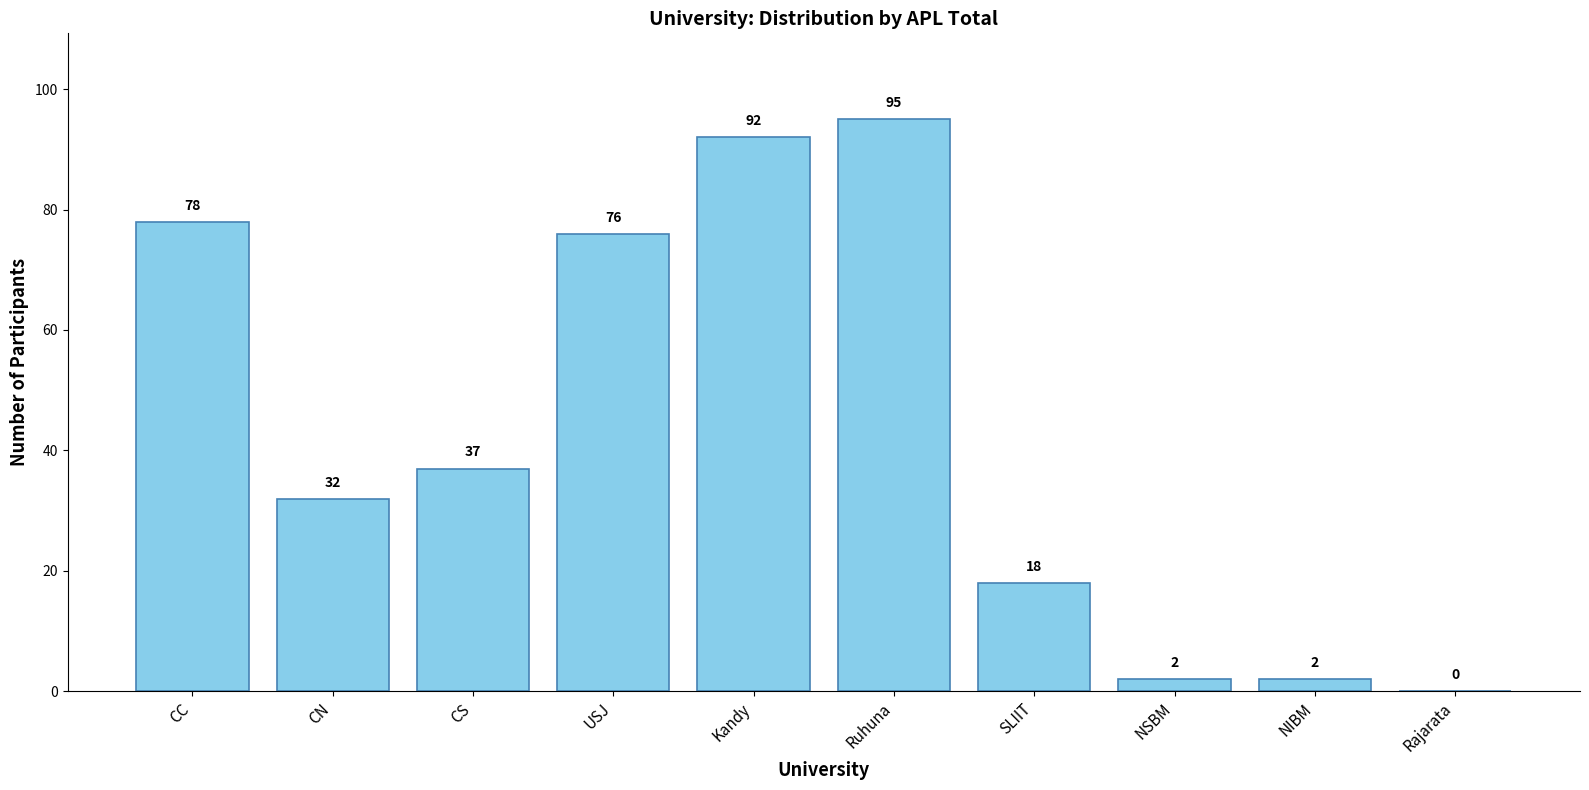

Are the bars horizontal?

No